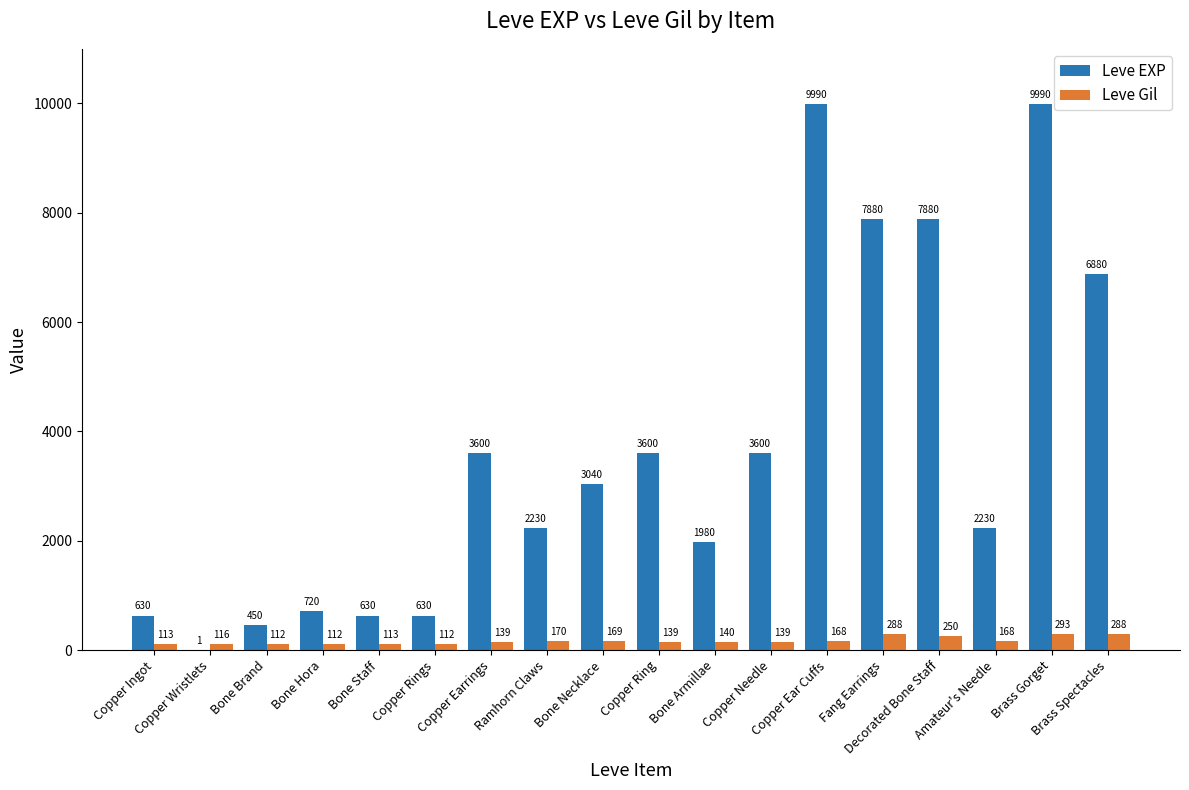

Reading right to left, extract all data points from this chart.

Leve EXP: 6880	9990	2230	7880	7880	9990	3600	1980	3600	3040	2230	3600	630	630	720	450	1	630
Leve Gil: 288	293	168	250	288	168	139	140	139	169	170	139	112	113	112	112	116	113